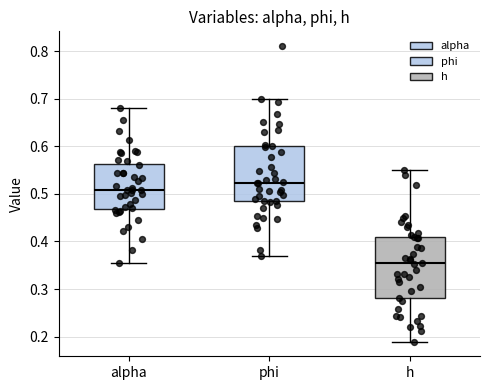

Reading left to right, transcribe this box plot: for each box, give where its median line is, the range the box spans, and where its two whiskers end, as read against the y-axis. The values are not printed on the chart, so give them approximately, as read against the axis.

alpha: median 0.51, box 0.47 to 0.56, whiskers 0.36 to 0.68
phi: median 0.52, box 0.48 to 0.60, whiskers 0.37 to 0.70
h: median 0.35, box 0.28 to 0.41, whiskers 0.19 to 0.55